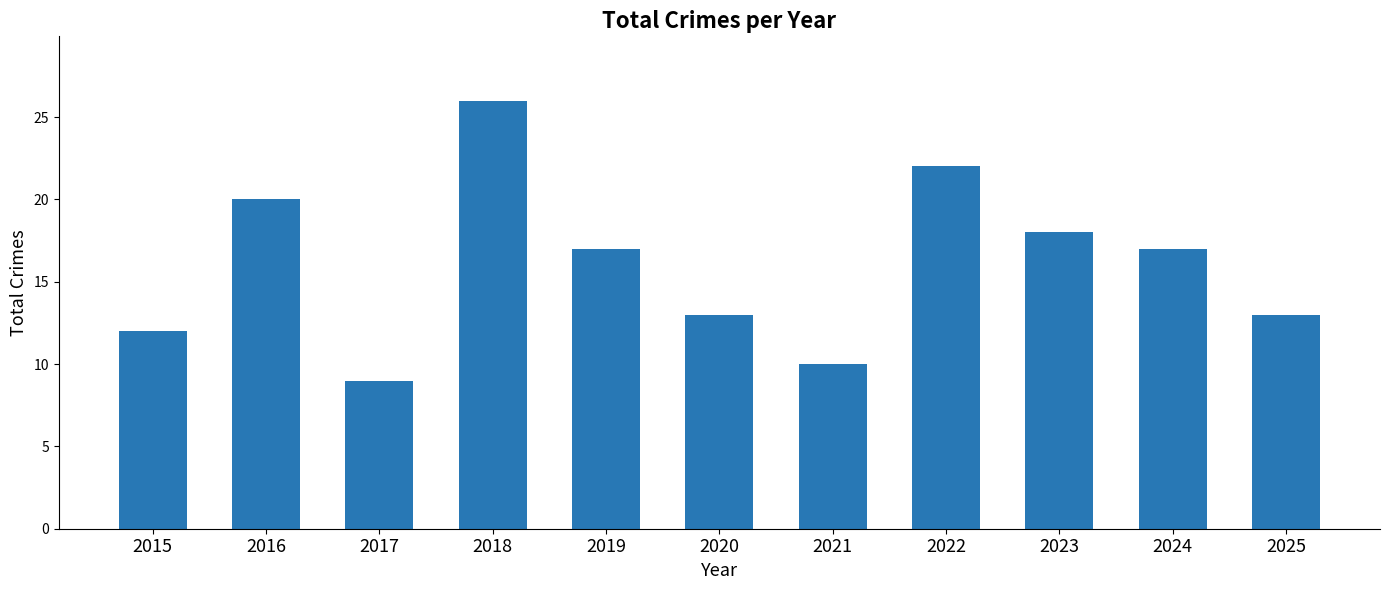

Which label corresponds to the smallest value in the chart?

2017